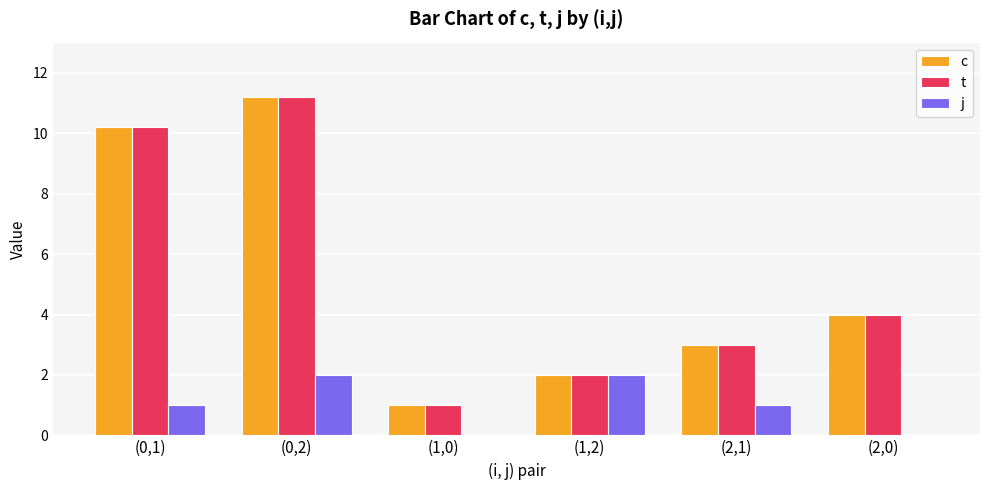

At which category is the sum across all series the highest?

(0,2)